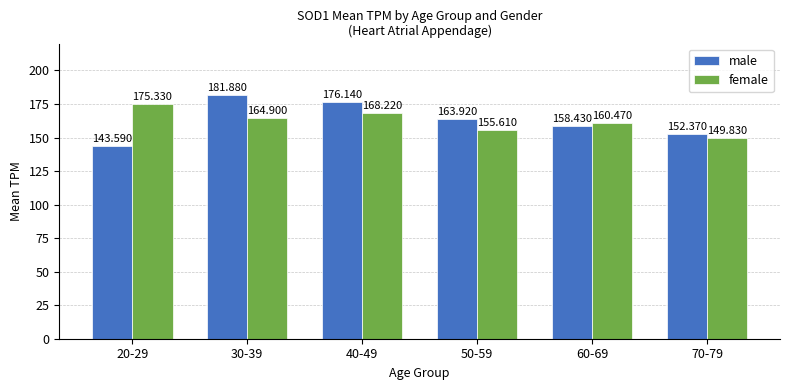

Which series has the largest total across all categories?

male